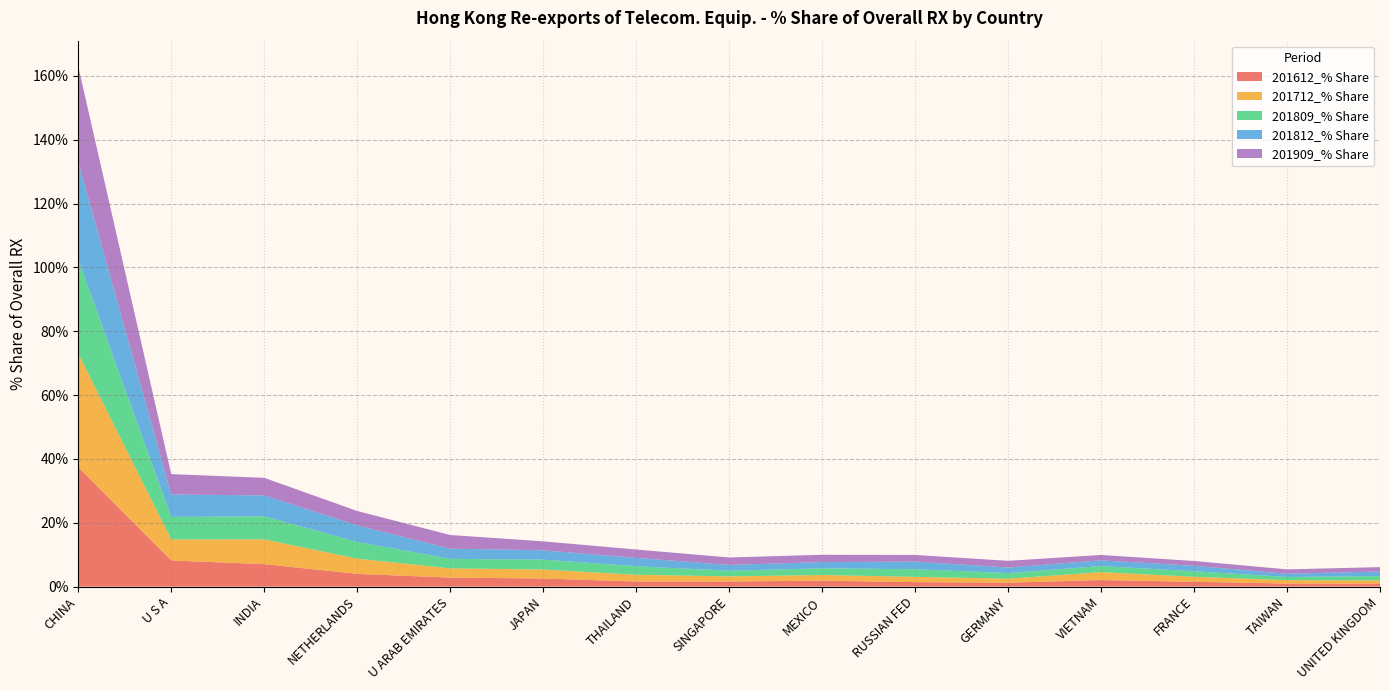

Reading left to right, what are all the values shown in this chart?

201612_% Share: CHINA=37.4	U S A=8.2	INDIA=7.0	NETHERLANDS=4.0	U ARAB EMIRATES=2.8	JAPAN=2.5	THAILAND=1.6	SINGAPORE=1.6	MEXICO=1.8	RUSSIAN FED=1.4	GERMANY=1.2	VIETNAM=2.0	FRANCE=1.5	TAIWAN=1.0	UNITED KINGDOM=0.9
201712_% Share: CHINA=35.5	U S A=6.6	INDIA=7.8	NETHERLANDS=4.8	U ARAB EMIRATES=2.9	JAPAN=2.8	THAILAND=2.1	SINGAPORE=1.6	MEXICO=1.8	RUSSIAN FED=1.7	GERMANY=1.3	VIETNAM=2.5	FRANCE=1.6	TAIWAN=1.1	UNITED KINGDOM=1.0
201809_% Share: CHINA=29.5	U S A=7.1	INDIA=7.2	NETHERLANDS=5.2	U ARAB EMIRATES=3.0	JAPAN=3.1	THAILAND=2.7	SINGAPORE=1.8	MEXICO=2.1	RUSSIAN FED=2.4	GERMANY=1.8	VIETNAM=1.9	FRANCE=1.7	TAIWAN=1.0	UNITED KINGDOM=1.3
201812_% Share: CHINA=30.6	U S A=7.0	INDIA=6.6	NETHERLANDS=5.2	U ARAB EMIRATES=3.2	JAPAN=2.9	THAILAND=2.6	SINGAPORE=1.8	MEXICO=2.0	RUSSIAN FED=2.4	GERMANY=1.8	VIETNAM=1.8	FRANCE=1.7	TAIWAN=1.0	UNITED KINGDOM=1.4
201909_% Share: CHINA=29.9	U S A=6.4	INDIA=5.5	NETHERLANDS=4.5	U ARAB EMIRATES=4.3	JAPAN=2.8	THAILAND=2.6	SINGAPORE=2.3	MEXICO=2.3	RUSSIAN FED=2.1	GERMANY=2.1	VIETNAM=1.7	FRANCE=1.5	TAIWAN=1.4	UNITED KINGDOM=1.4